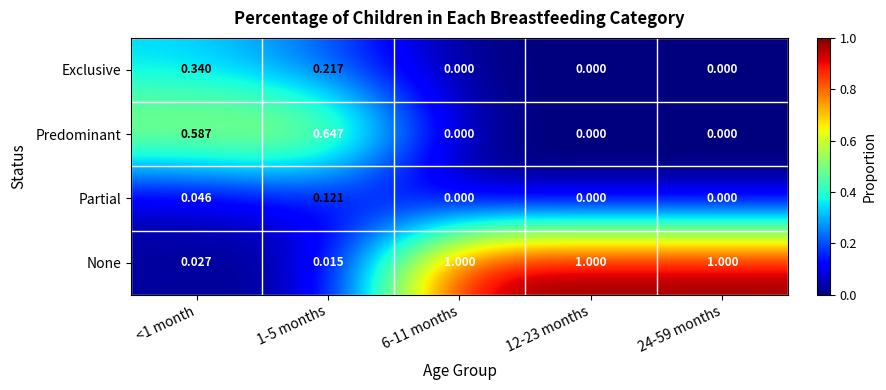

What is the total value across all series at 24-59 months?

1.0